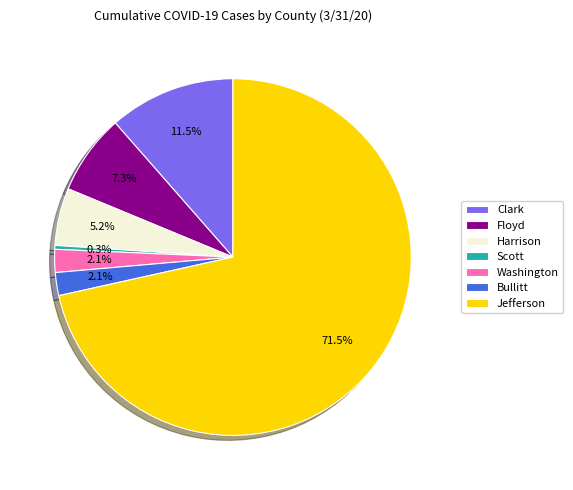

Is there any slice that represents more than half of the pie?

Yes